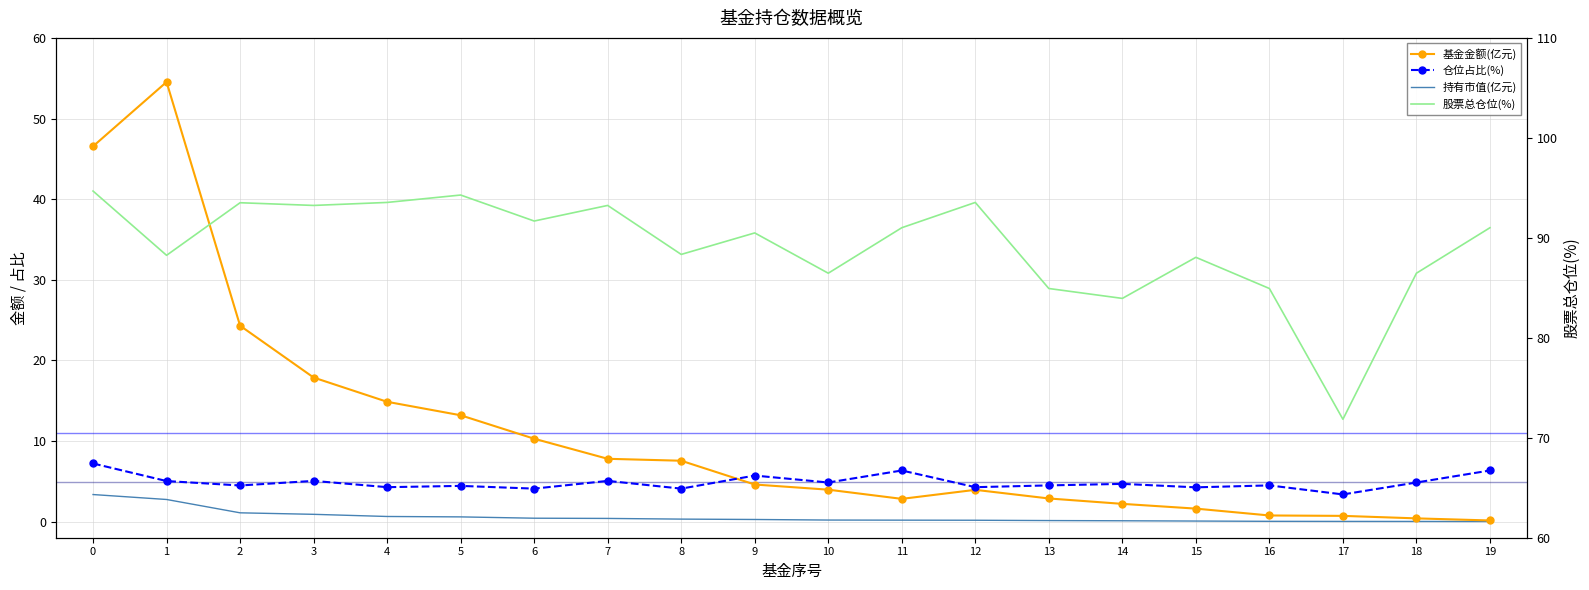

What is the greatest value displayed?

94.7